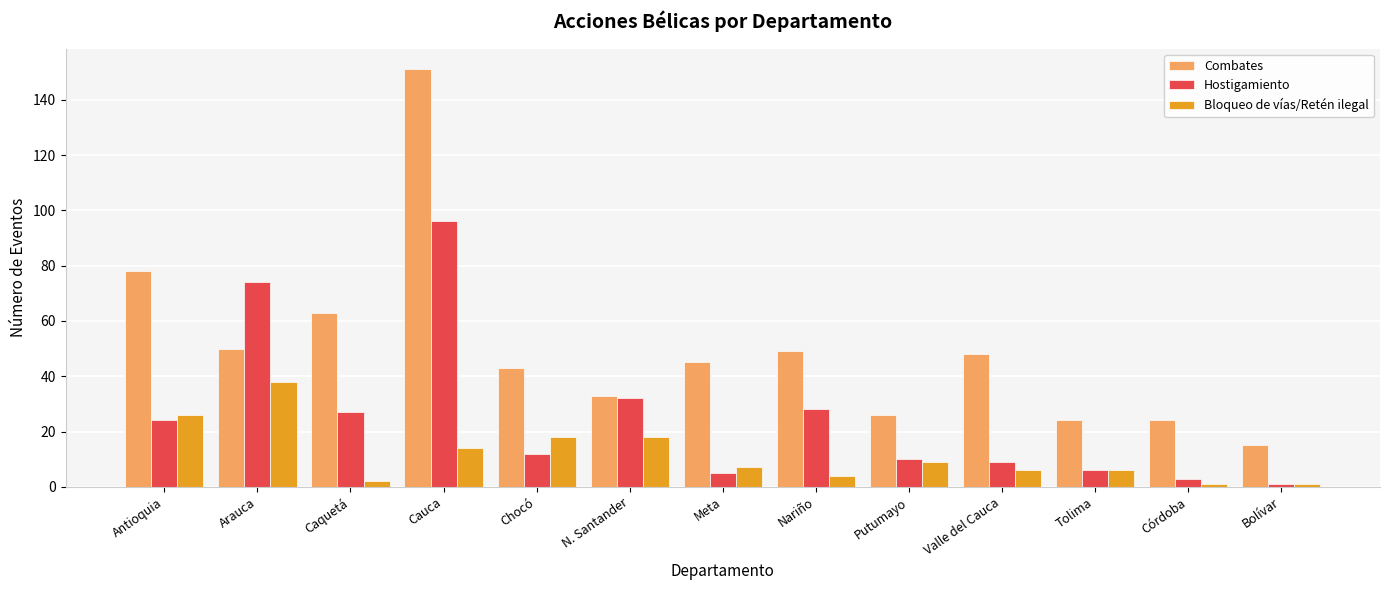

Is it true that Hostigamiento equals 12 at Chocó?

True